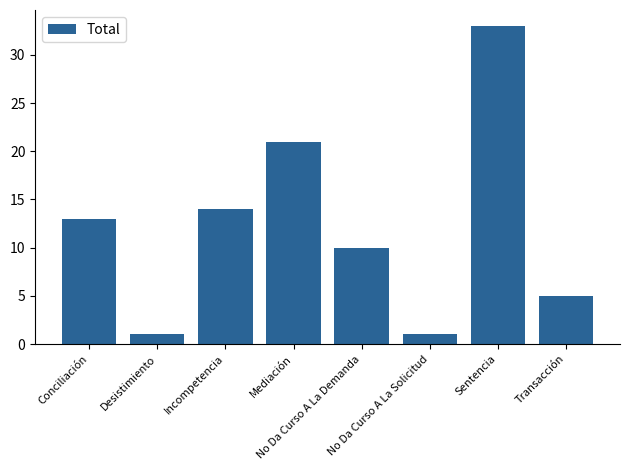

What is the maximum value shown in the chart?

33